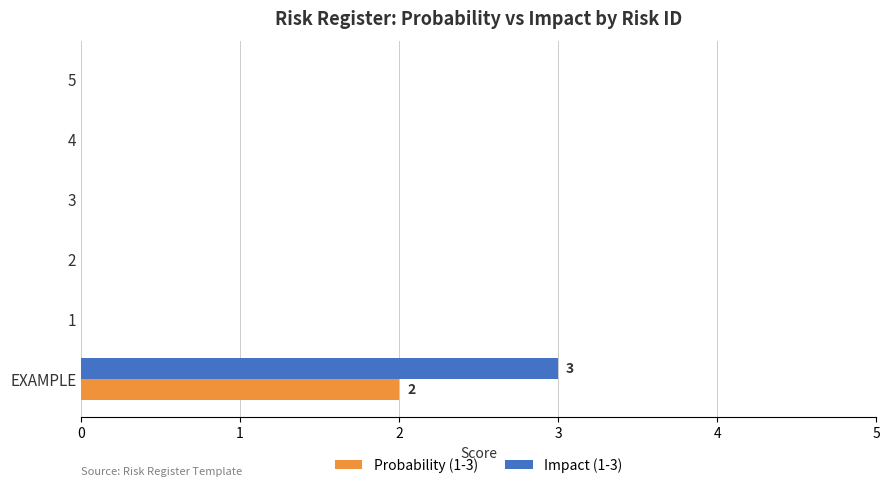

The value of Impact (1-3) at 5 is -1. True or false?

False